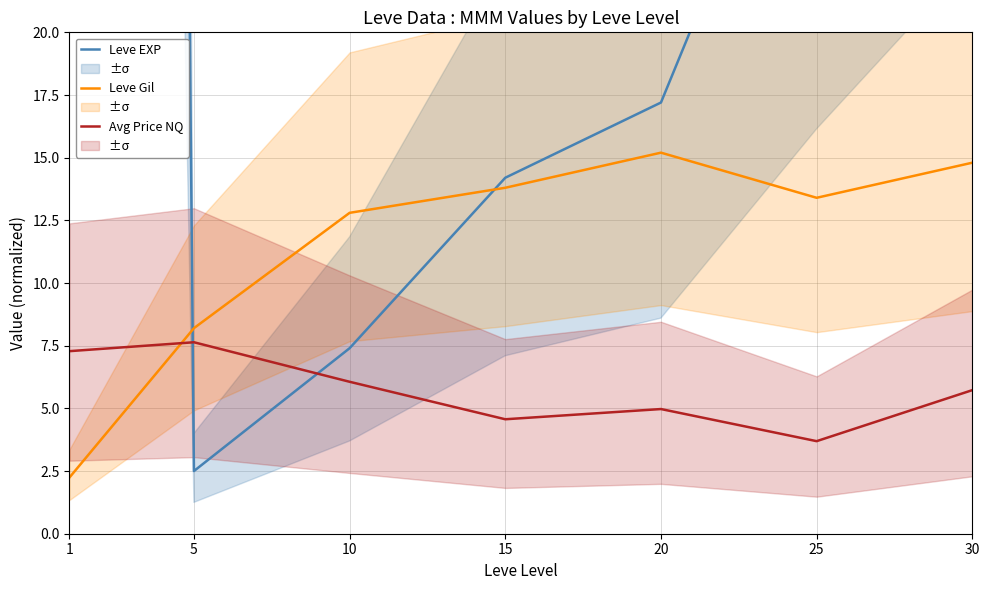

Where does the Leve Gil series first go above 13?

15